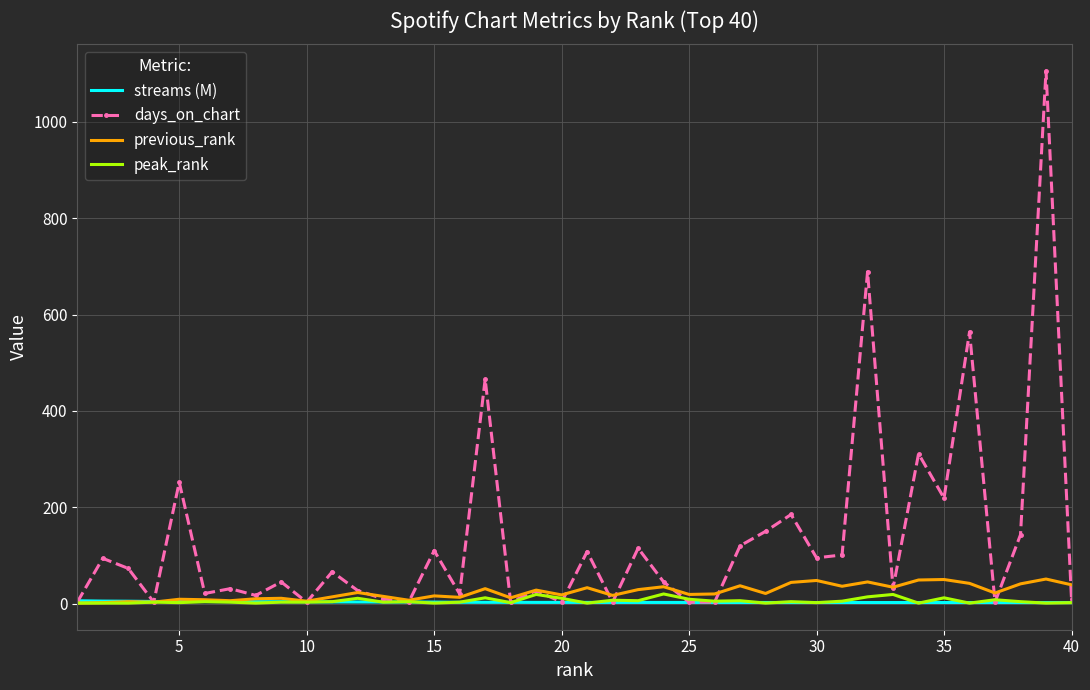

Which series has the largest range (max minus min)?

days_on_chart